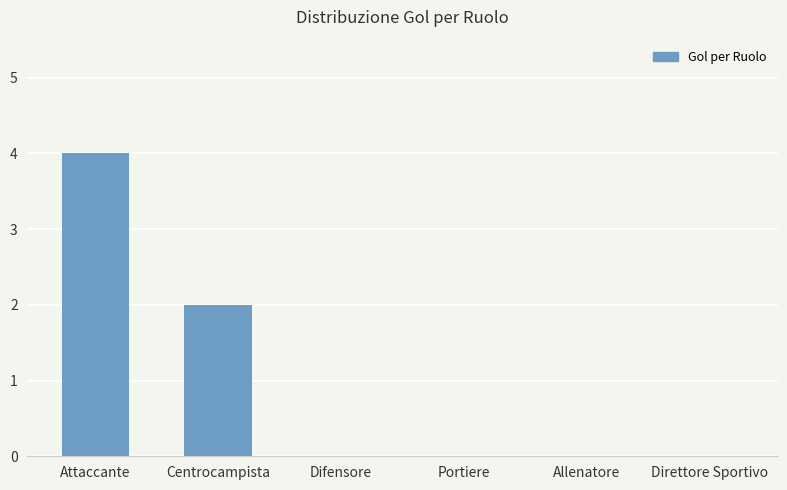

Are the bars horizontal?

No